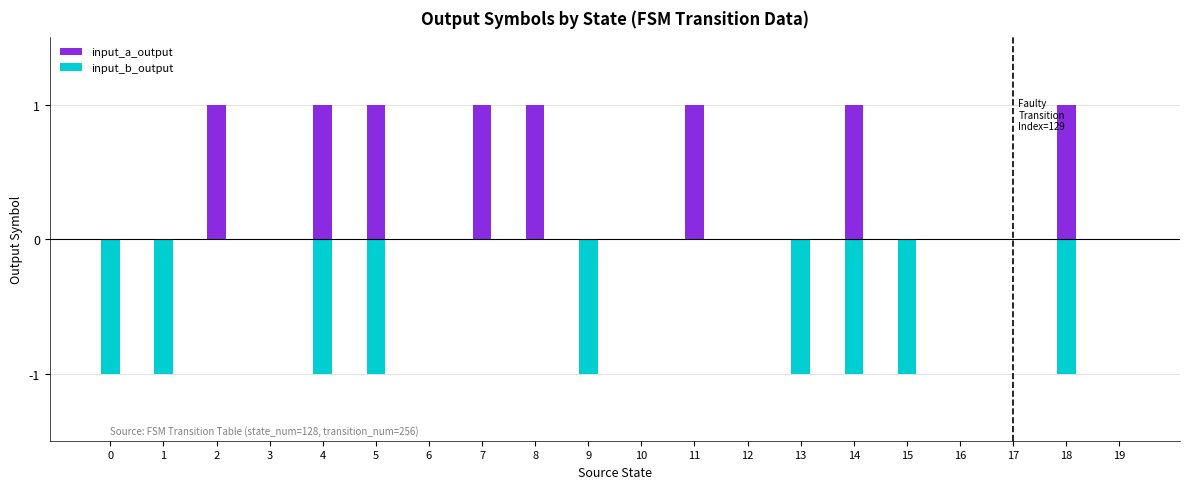

Does the chart contain any negative values?

Yes